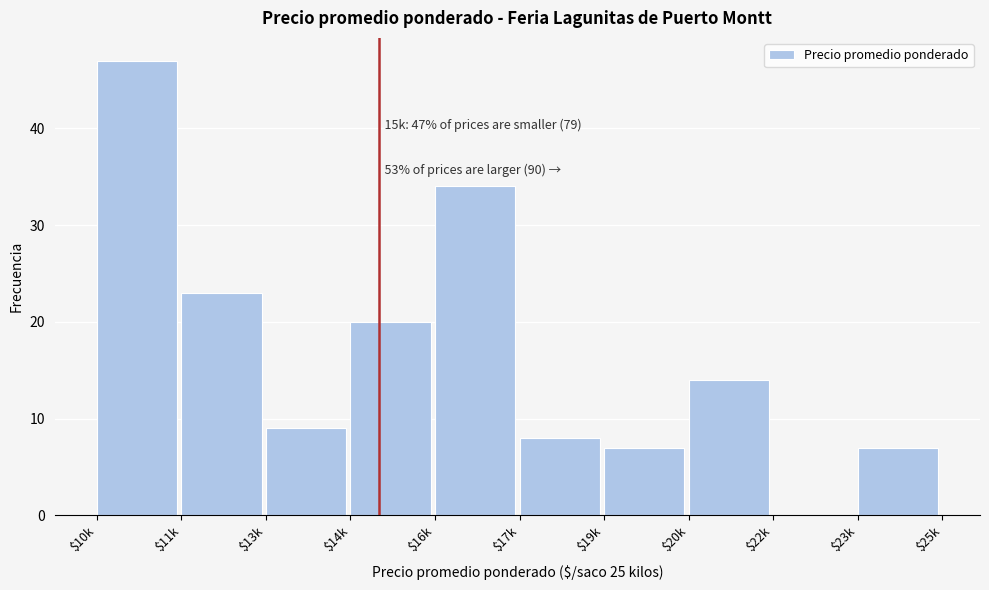

What value does the data have at $16k?

34